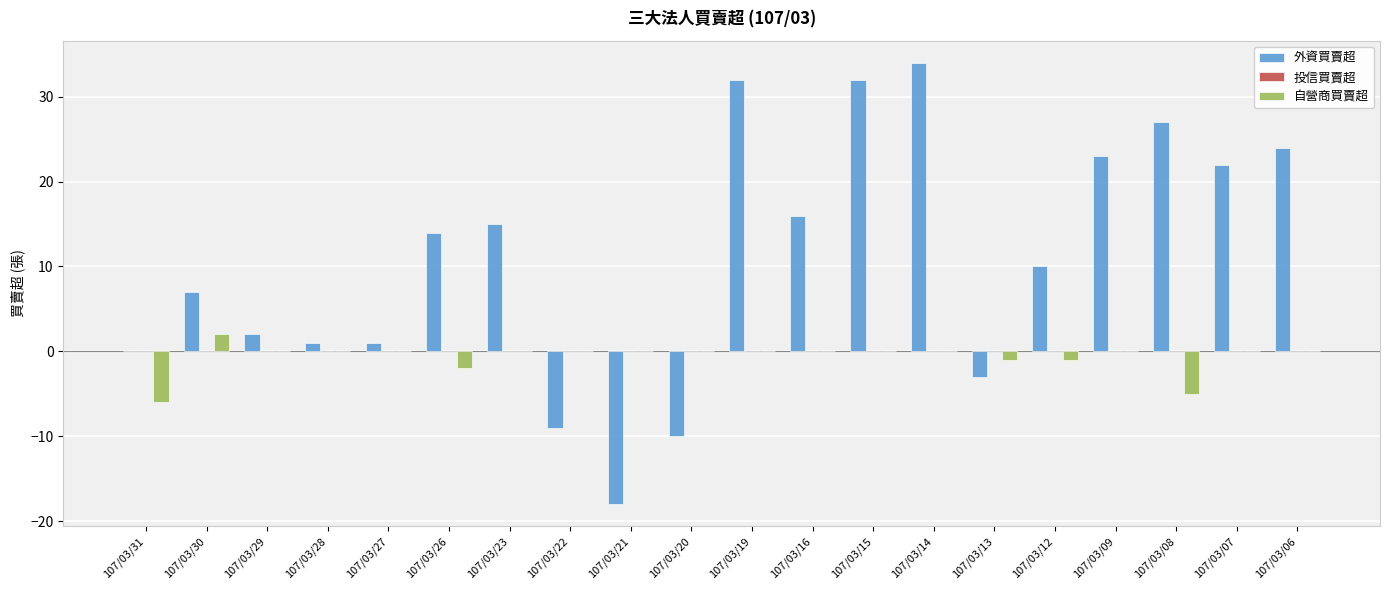

Which series has the largest range (max minus min)?

外資買賣超